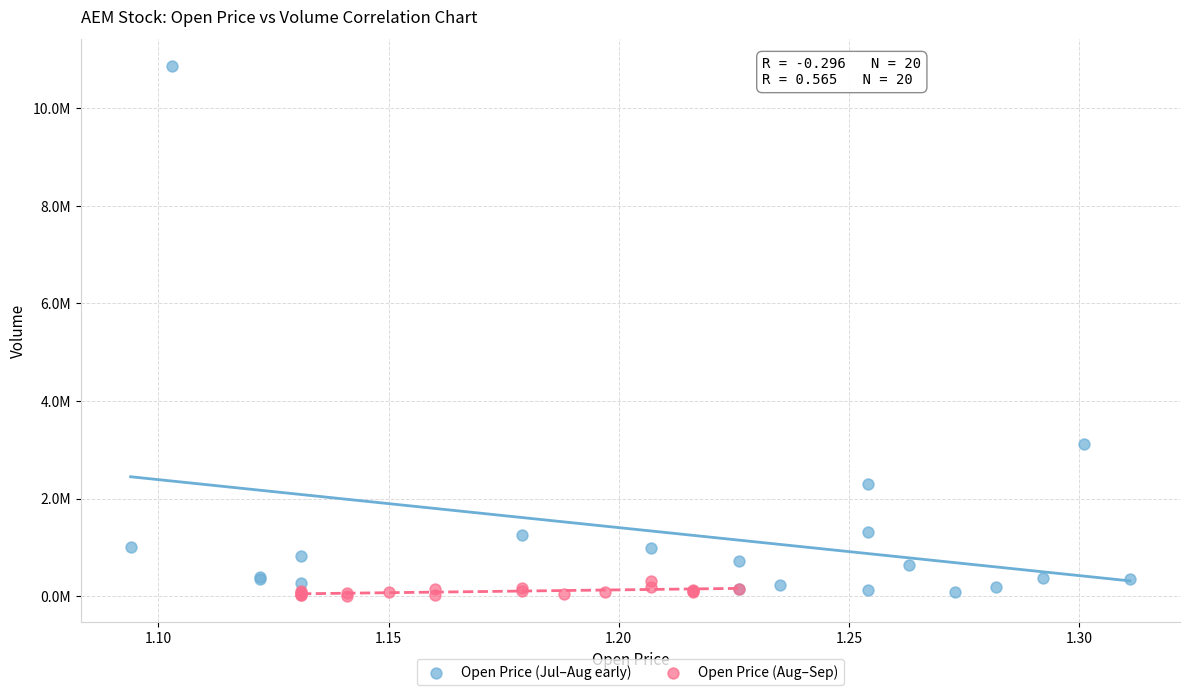

What are all the series names shown in the legend?

Open Price (Jul–Aug early), Open Price (Aug–Sep)